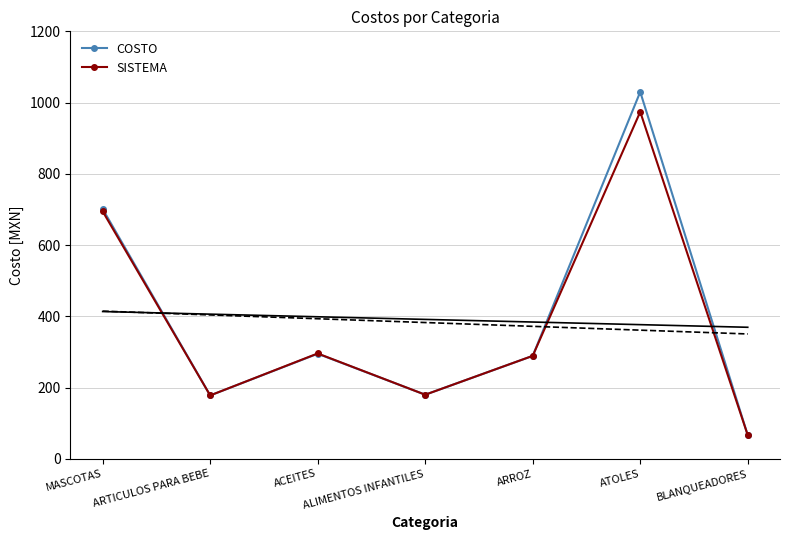

What is the total value across all series at MASCOTAS?

2224.1